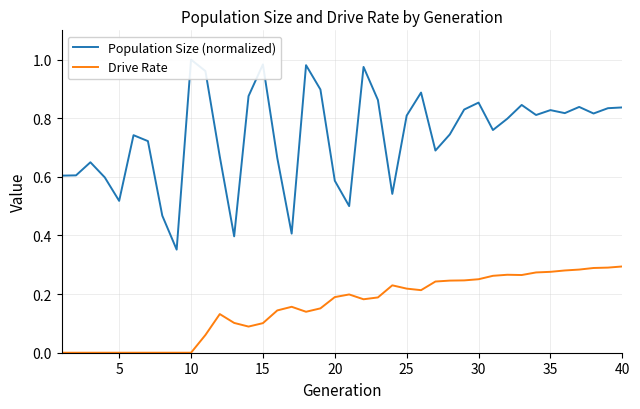

True or false: Population Size (normalized) and Drive Rate cross at least once.

False